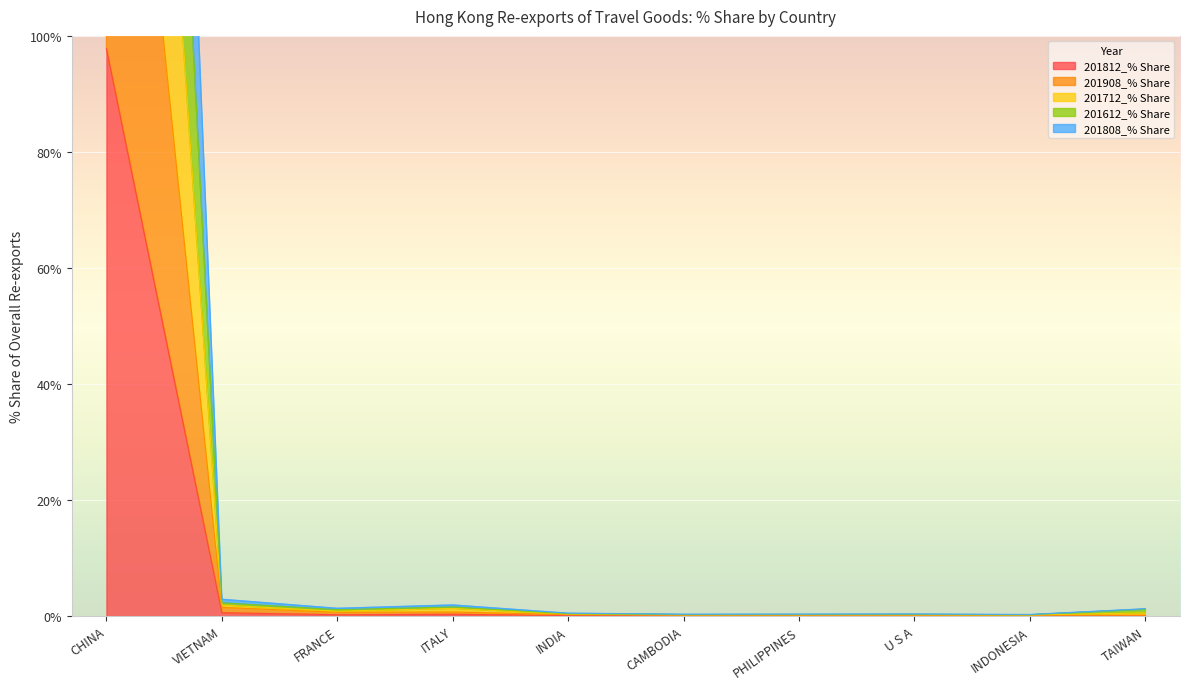

True or false: 201808_% Share has a value of 0.9 at TAIWAN.

False